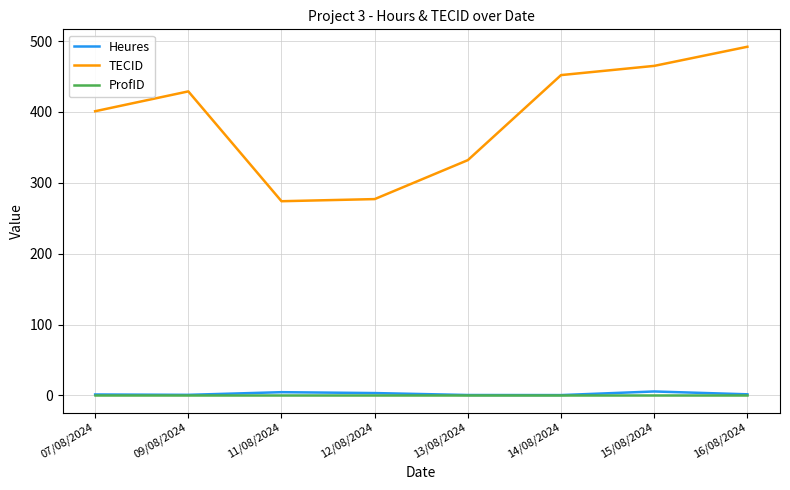

What is the maximum value shown in the chart?

492.0